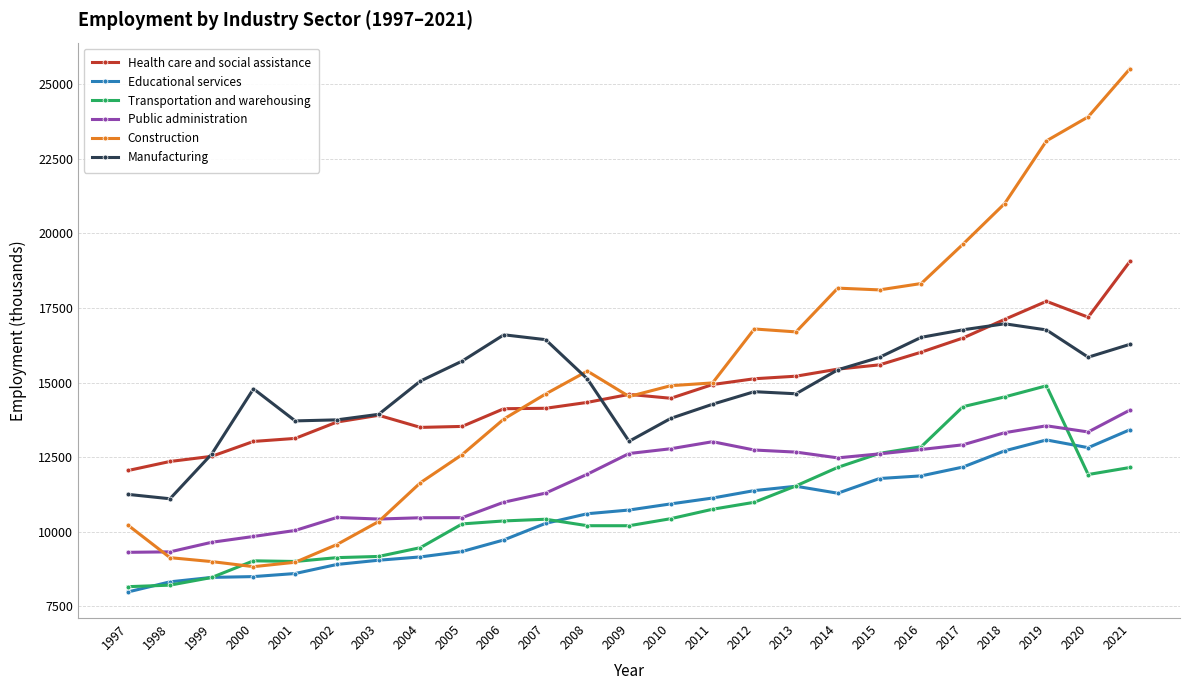

Which series has the largest range (max minus min)?

Construction